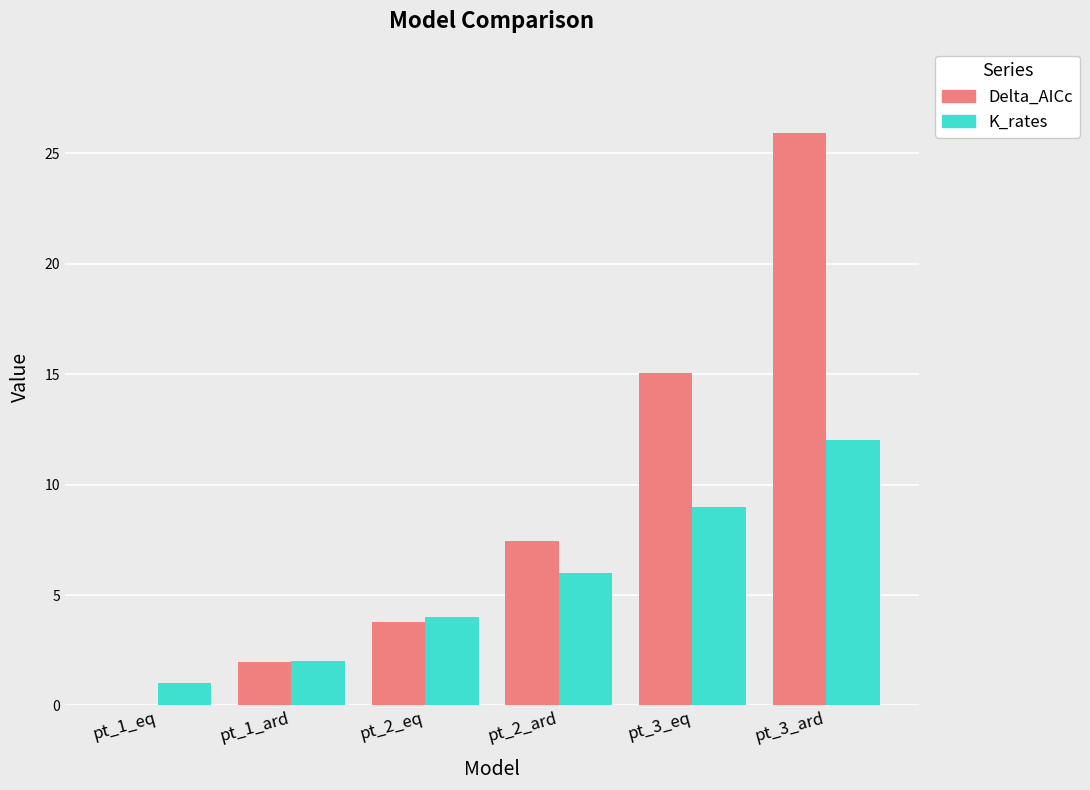

Is it true that Delta_AICc equals 4.9 at pt_2_eq?

False